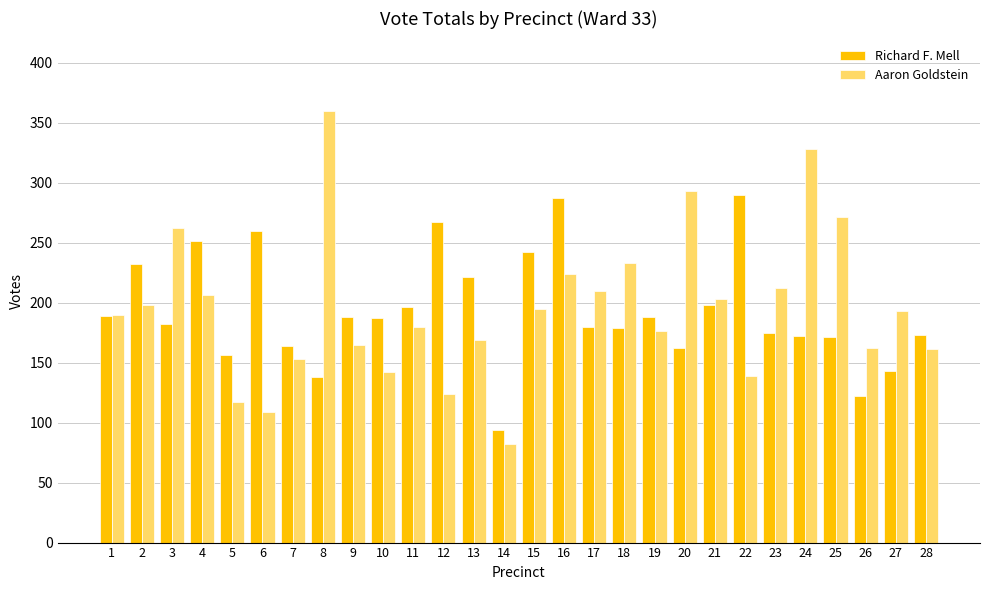

Does the chart contain any negative values?

No